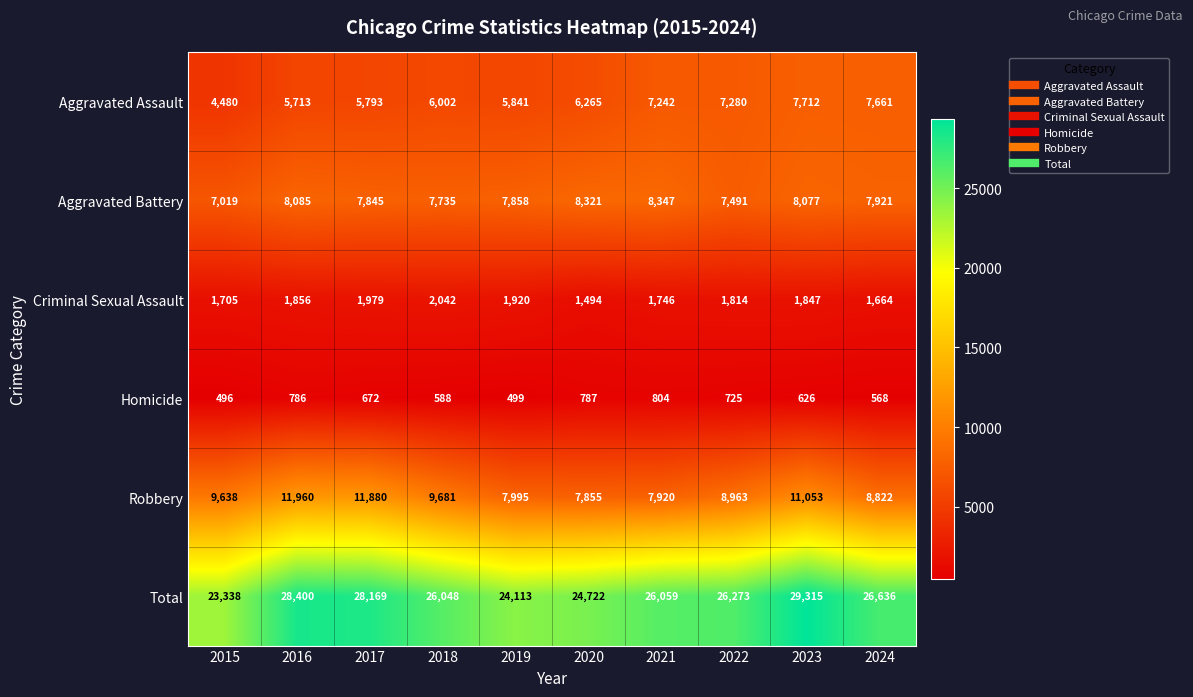

Which series has the largest range (max minus min)?

Total